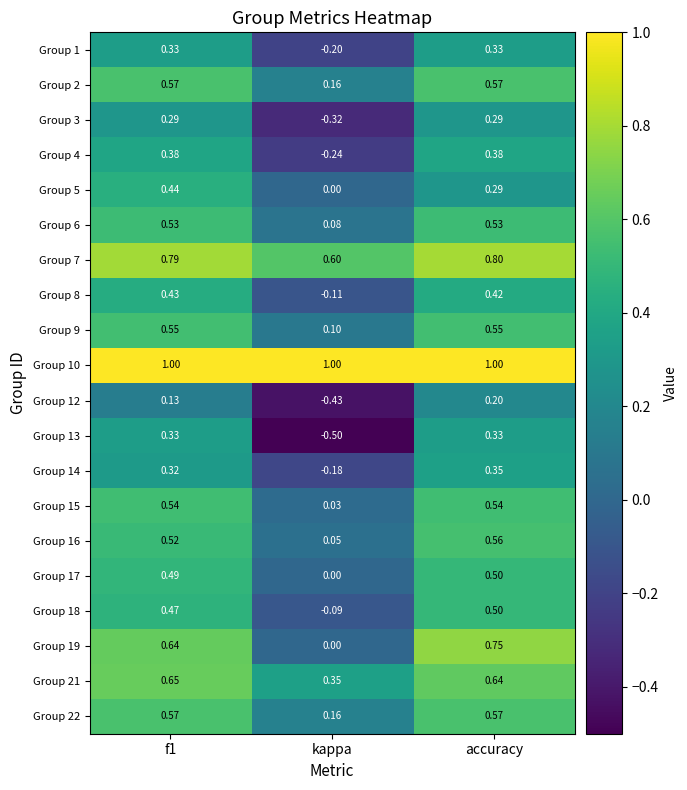

Is the value of Group 7 at f1 greater than the value of Group 2 at kappa?

Yes